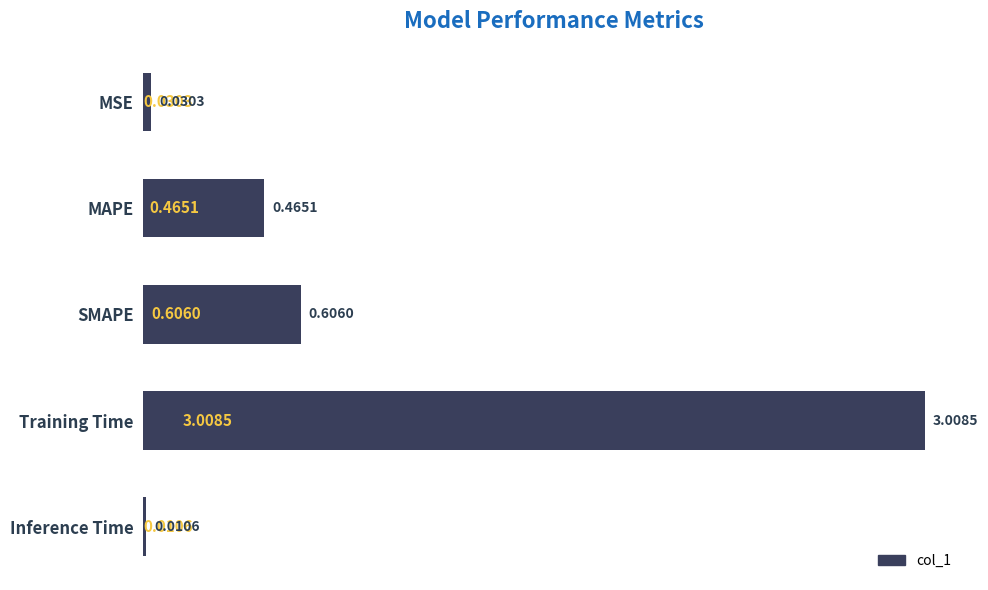

What is the greatest value displayed?

3.0